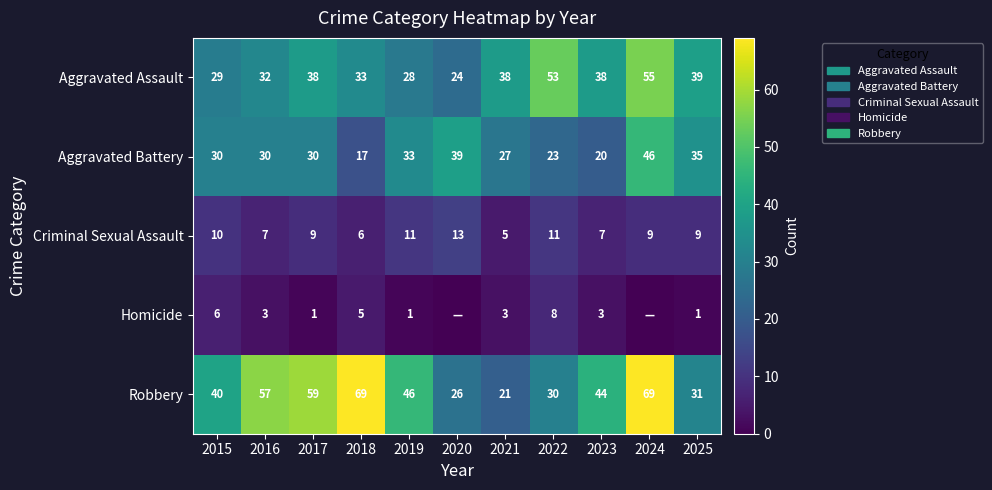

What is the sum of all Criminal Sexual Assault values?

97